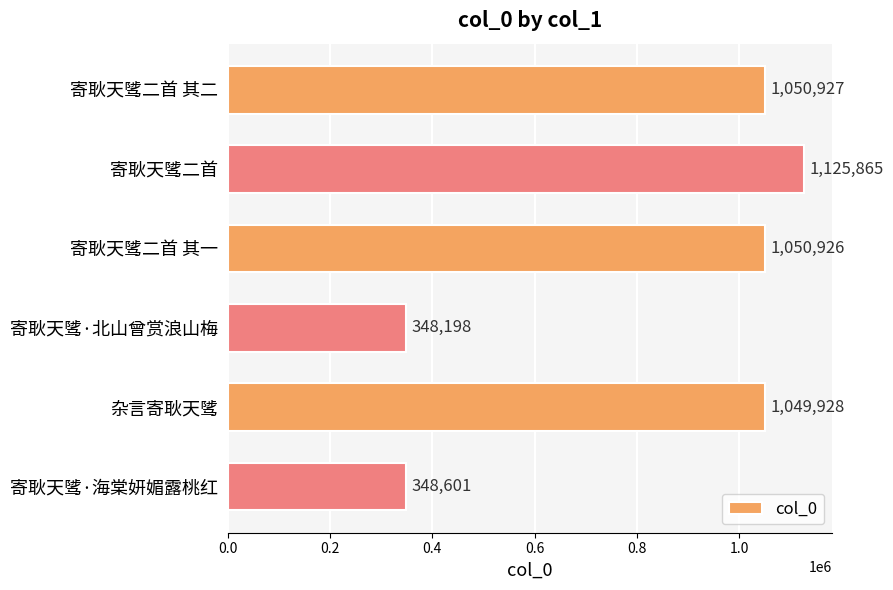

What is the label of the 2nd bar from the top?

寄耿天骘二首